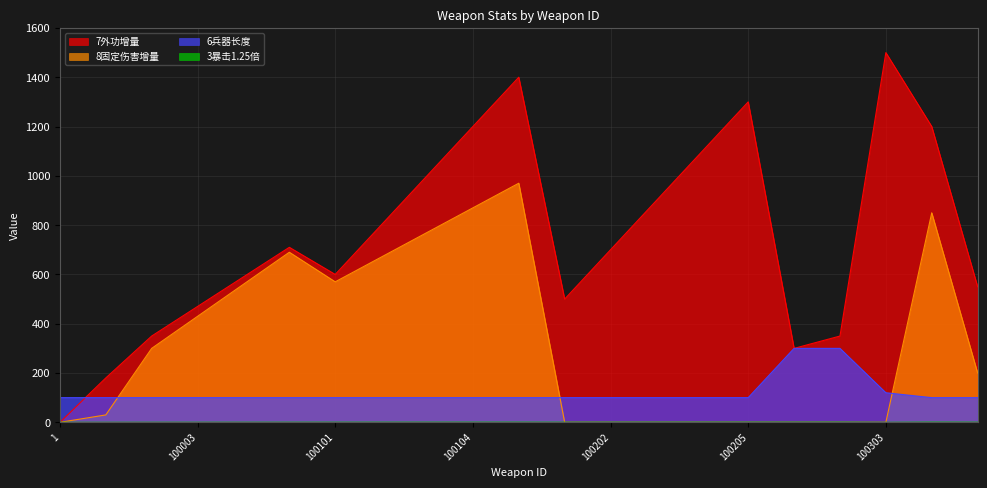

Reading left to right, list all the values displayed in this chart.

7外功增量: 0.0	180.0	350.0	470.0	590.0	710.0	600.0	800.0	1000.0	1200.0	1400.0	500.0	700.0	900.0	1100.0	1300.0	300.0	350.0	1500.0	1200.0	550.0
8固定伤害增量: 0.0	30.0	300.0	430.0	560.0	690.0	570.0	670.0	770.0	870.0	970.0	0.0	0.0	0.0	0.0	0.0	0.0	0.0	0.0	850.0	200.0
6兵器长度: 100.0	100.0	100.0	100.0	100.0	100.0	100.0	100.0	100.0	100.0	100.0	100.0	100.0	100.0	100.0	100.0	300.0	300.0	120.0	100.0	100.0
3暴击1.25倍: 0.1	0.1	0.2	0.2	0.3	0.4	0.5	0.5	0.6	0.6	0.7	0.5	0.5	0.6	0.6	0.7	0.6	0.7	0.0	0.8	0.5